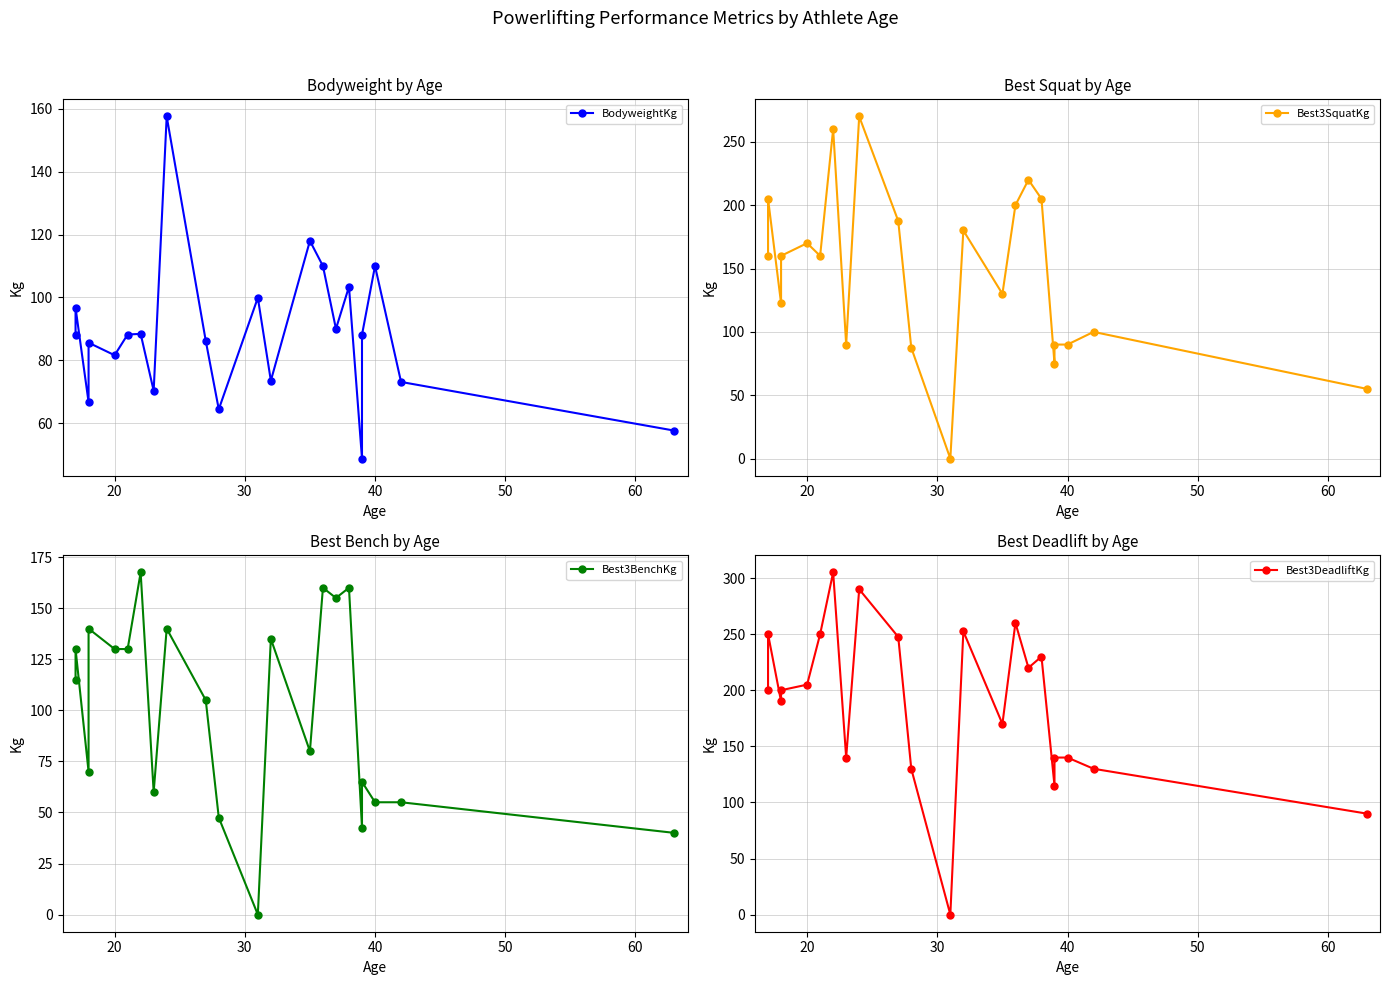

Is this an area chart (filled region under the line)?

No